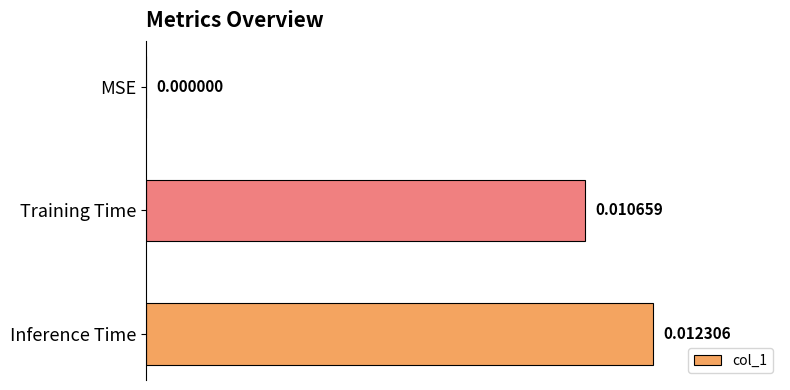

Which category has the highest value across all series?

Inference Time